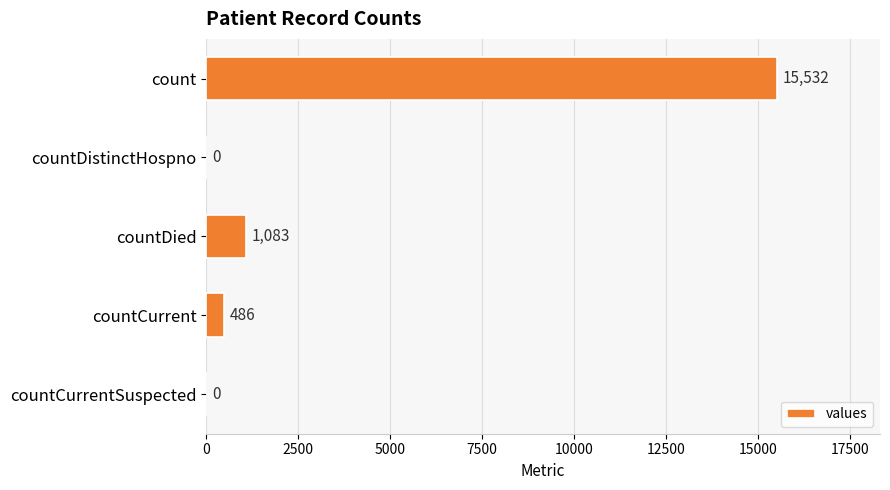

What is the change in value from countDistinctHospno to countCurrent?

+486